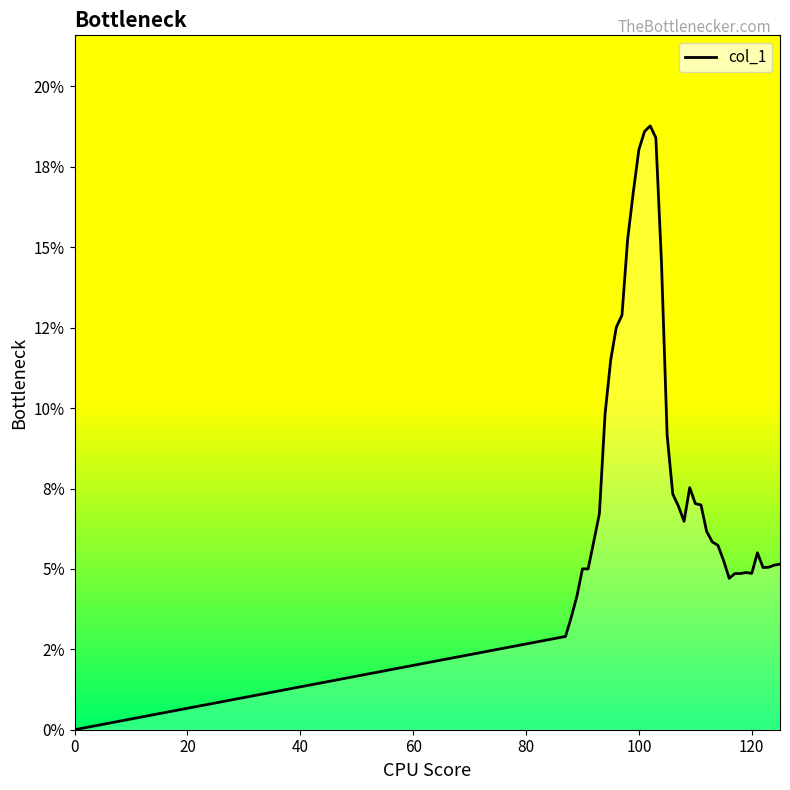

Is this an area chart (filled region under the line)?

Yes